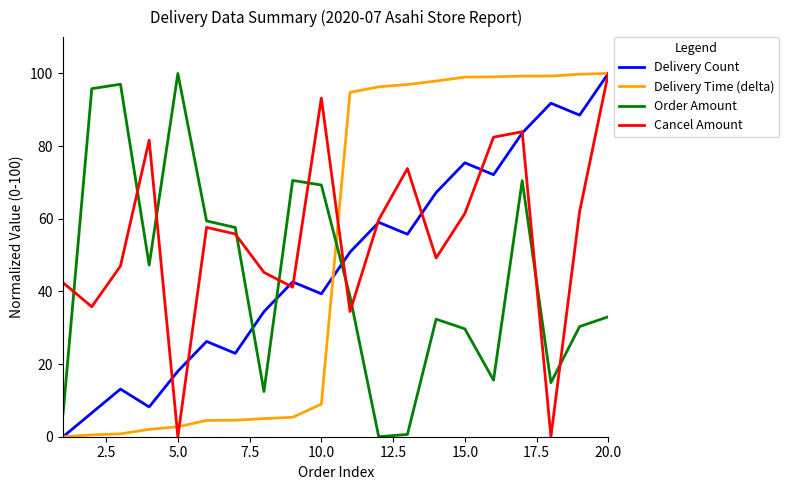

How many values in the Order Amount series are below 38?

10